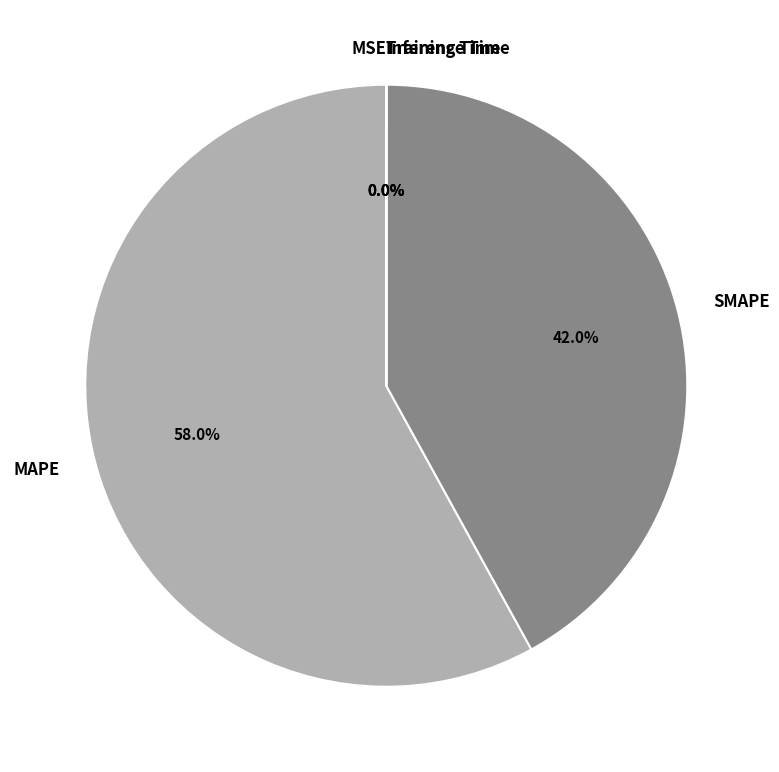

What portion of the pie excludes SMAPE?

58.0%